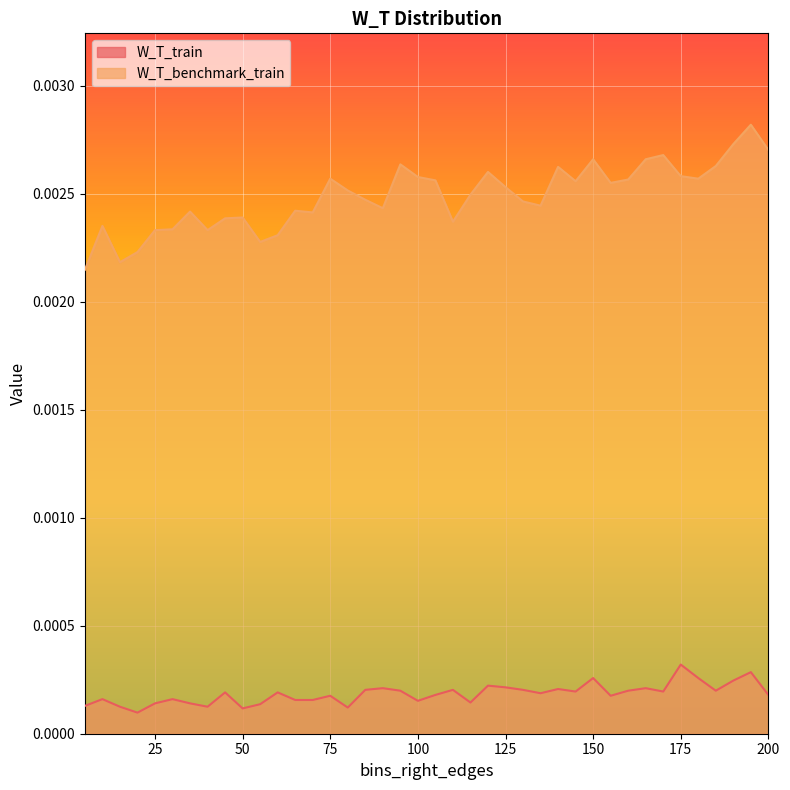

At 25, list the series in order from smallest to largest.

W_T_train, W_T_benchmark_train